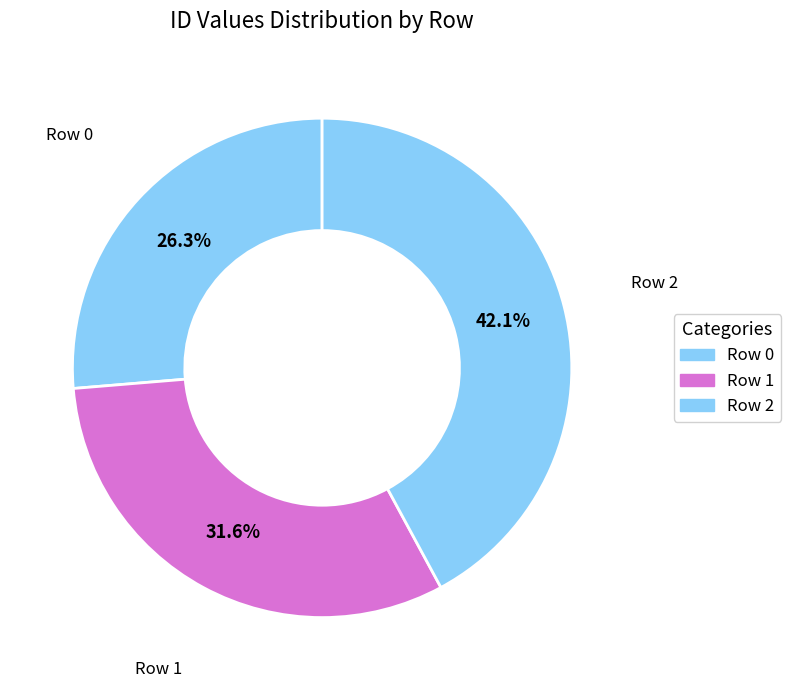

How many slices are in this pie chart?

3